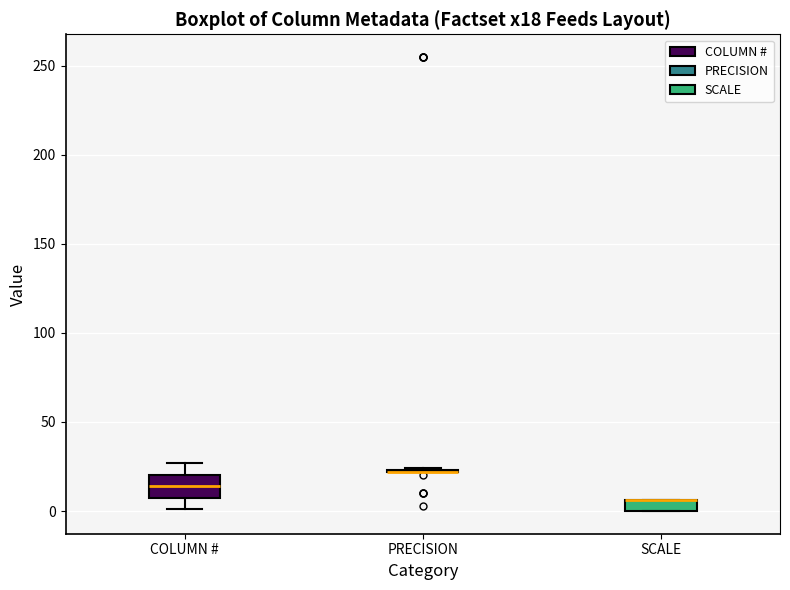

Which box is the tallest, from its lower edge to its upper edge?

COLUMN #